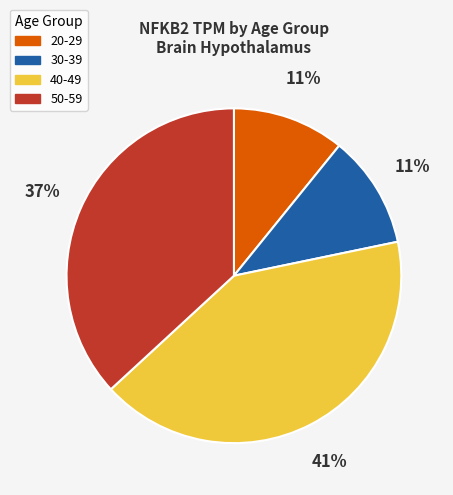

Does any single category account for the majority?

No